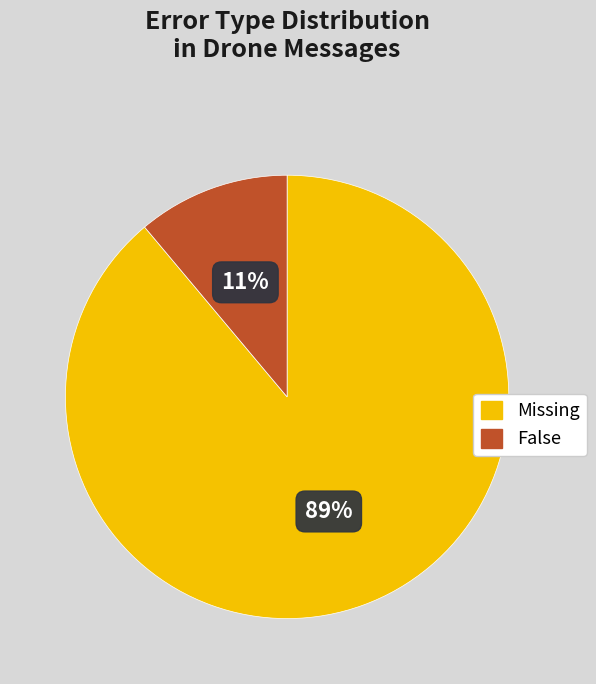

To the nearest percent, what is the combined percentage of False and Missing?

100%